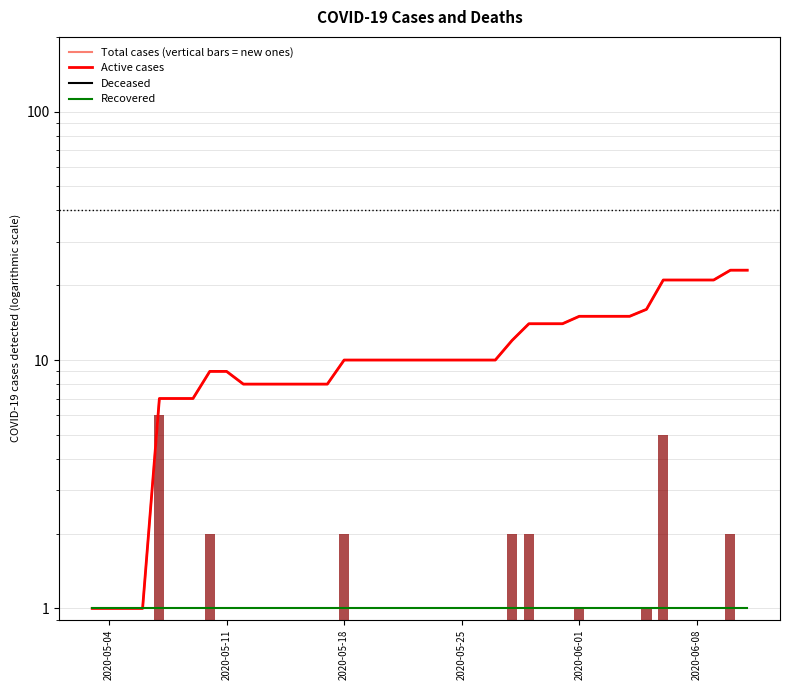

Rank the series by their maximum value, from lowest to highest.

Deceased, Recovered, Total cases (vertical bars = new ones), Active cases